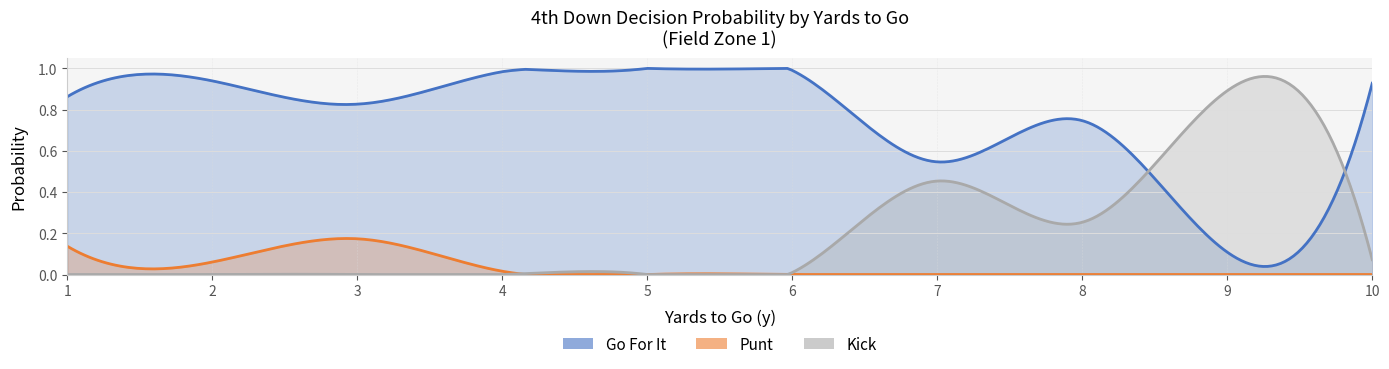

How many interior local peaks does the punt series have?

2